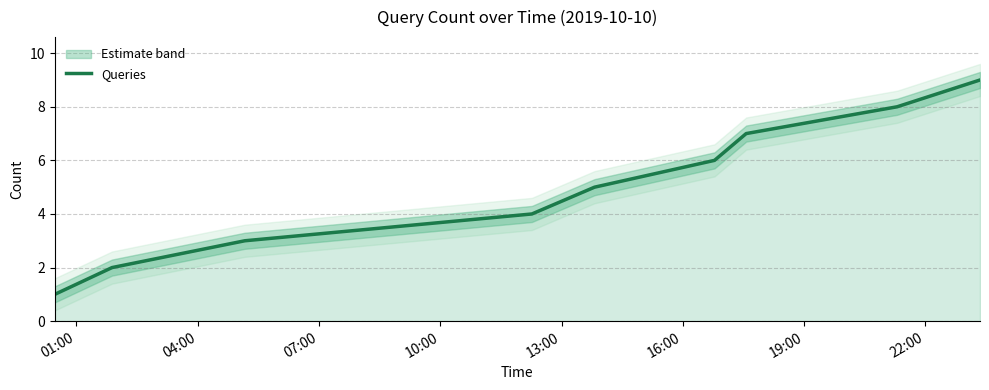

What is the difference between the values at 16:00 and 10:00?

2